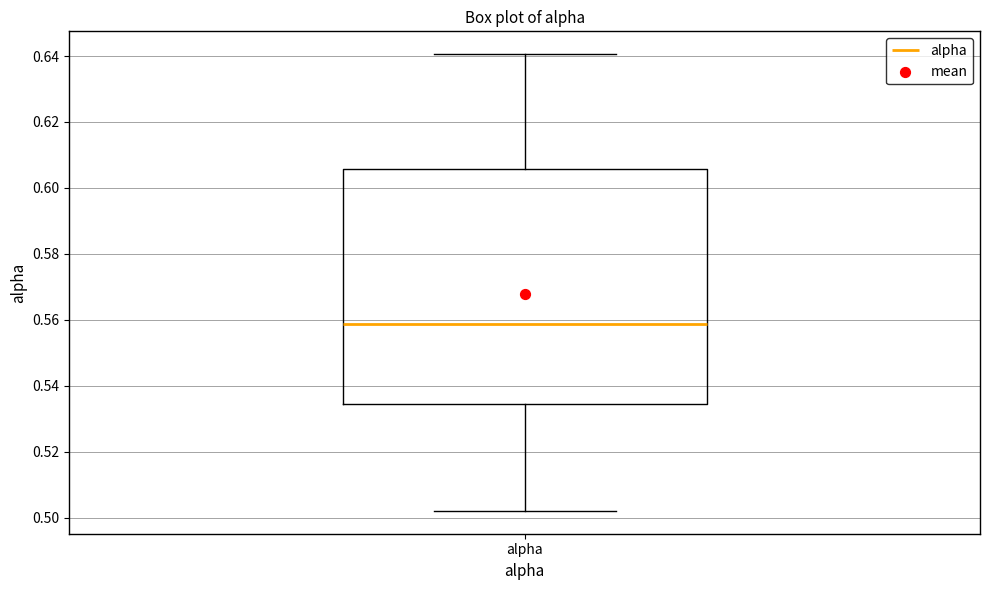

Transcribe this box plot: give where the median line is, the range the box spans, and where the two whiskers end, as read against the y-axis. The values are not printed on the chart, so give them approximately, as read against the axis.

median 0.558, box 0.534 to 0.606, whiskers 0.502 to 0.640